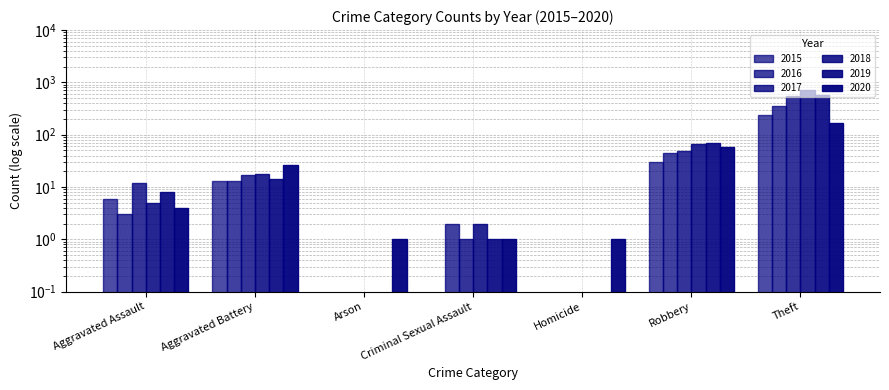

Which series has the widest spread of values?

2018